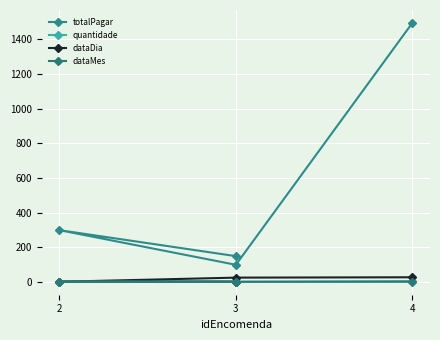

Reading left to right, list all the values displayed in this chart.

totalPagar: 149	299	99	1495
quantidade: 1	1	1	5
dataDia: 1	1	25	27
dataMes: 1	2	1	1